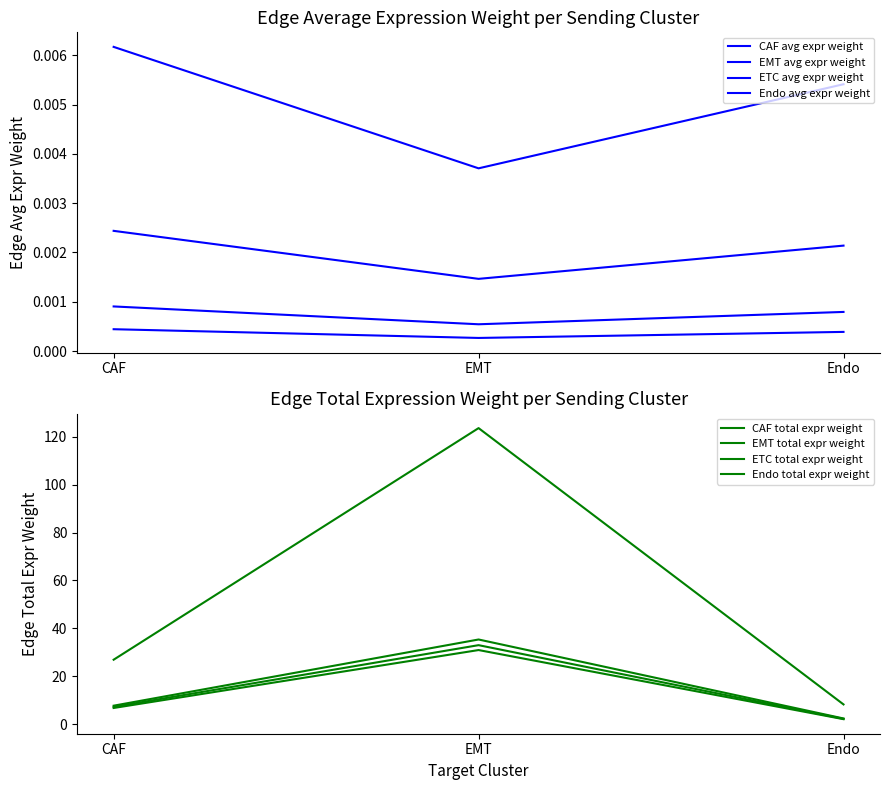

The Ligand detection rate series shows 0.1 at 9. True or false?

False